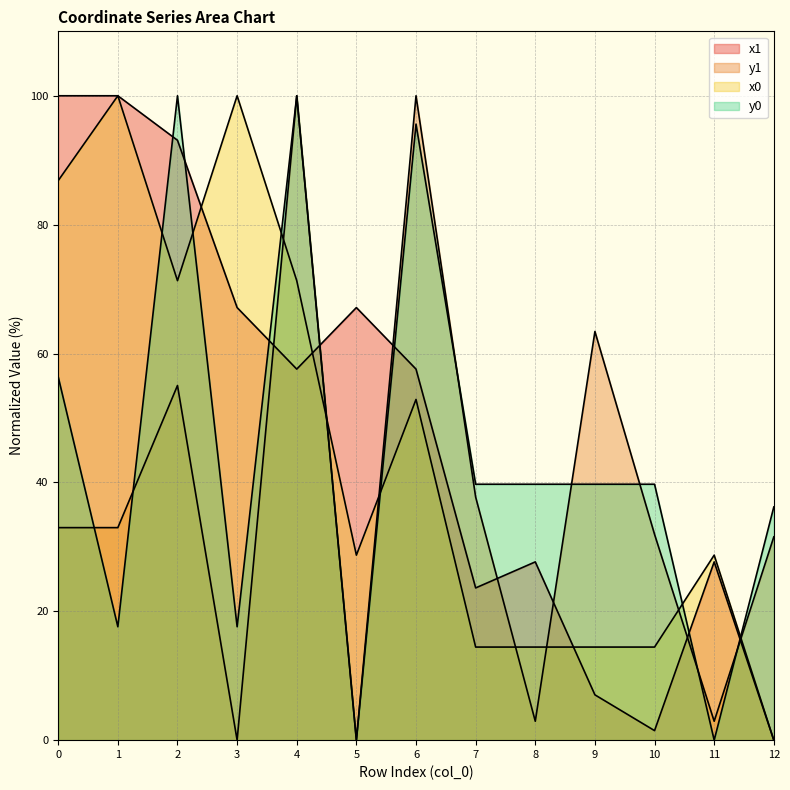

Which series changed the most between 3 and 5?

x0